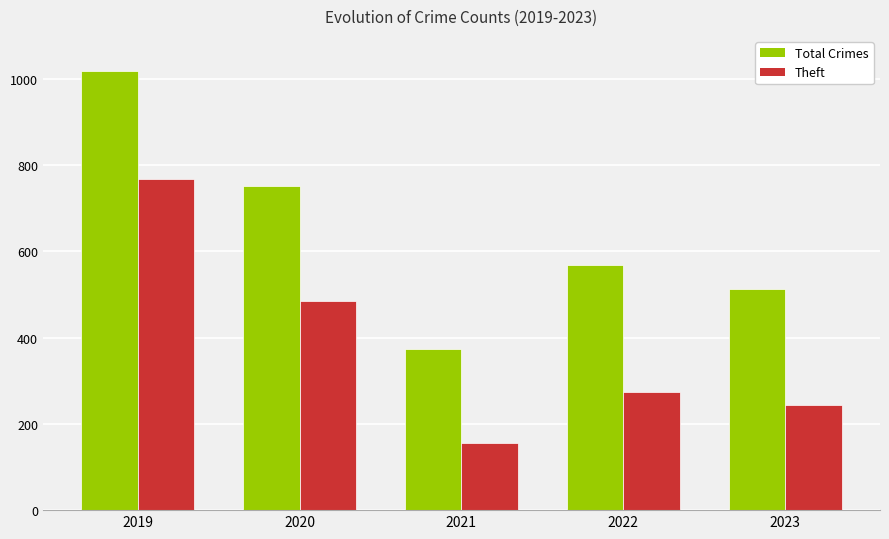

Are the bars grouped side by side (vs. stacked)?

Yes